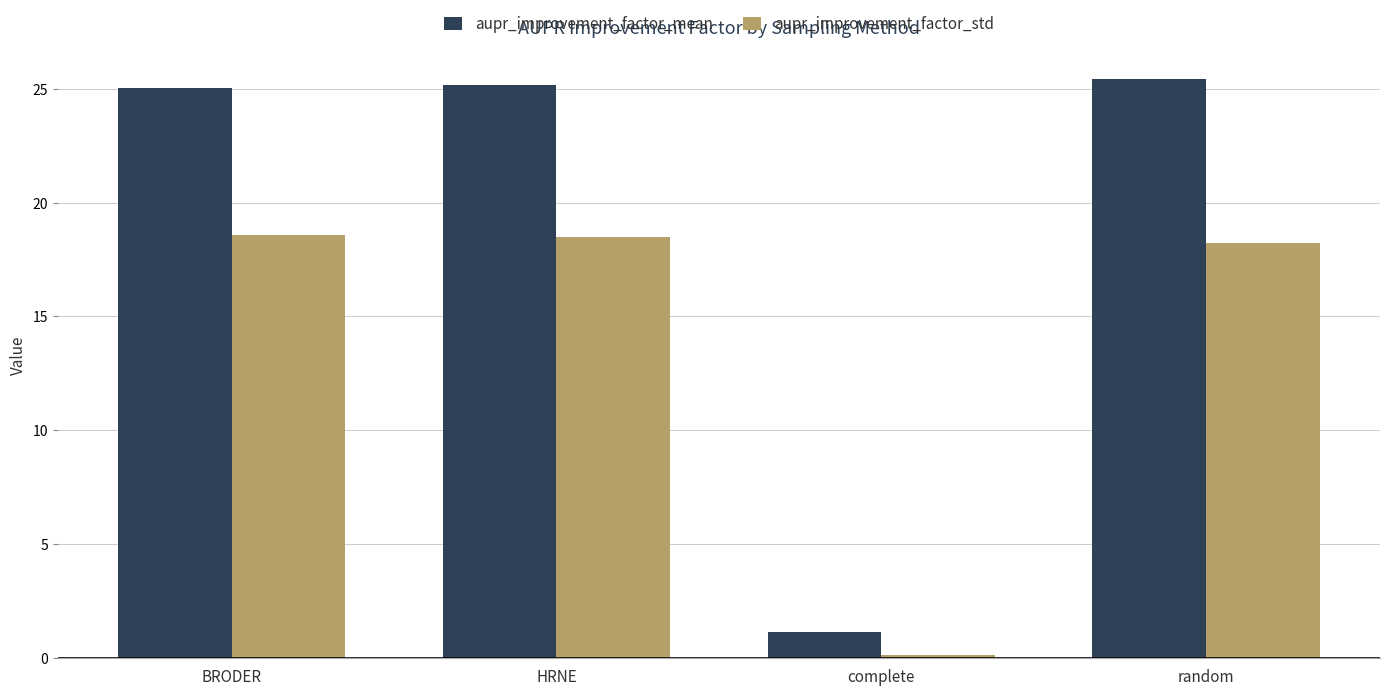

The value of aupr_improvement_factor_mean at BRODER is 15.0. True or false?

False